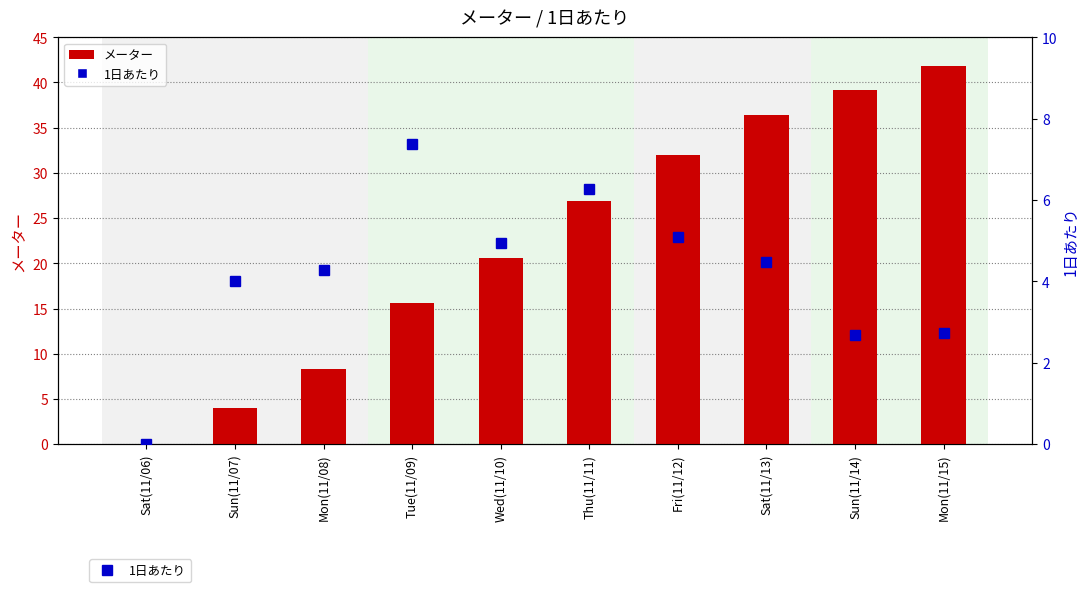

What is the difference between the highest and lowest values at Mon(11/15)?

39.1